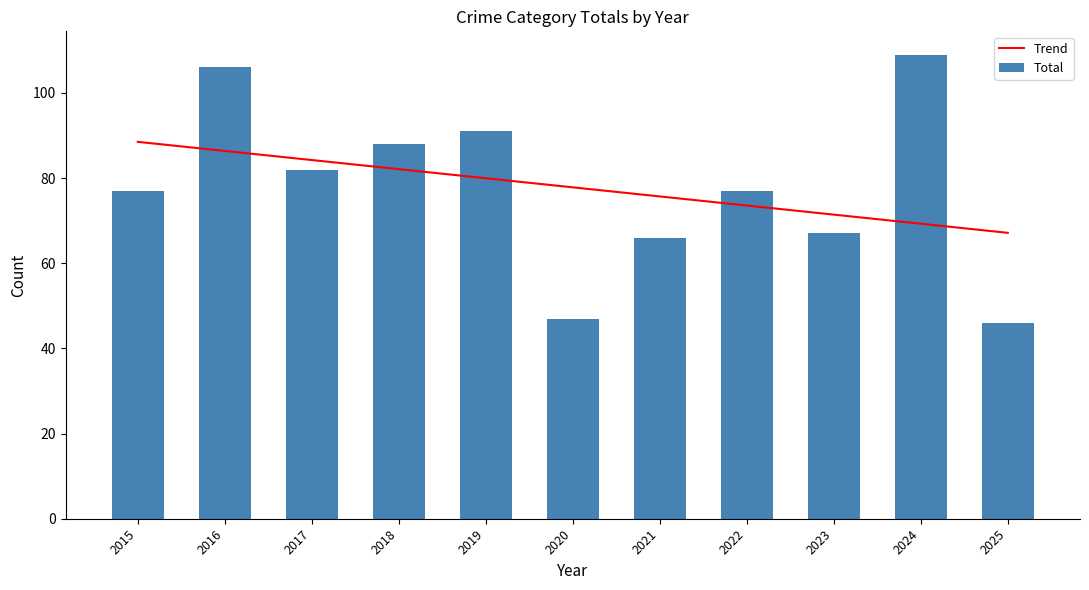

Rank the series by their average value, from lowest to highest.

Total, Trend